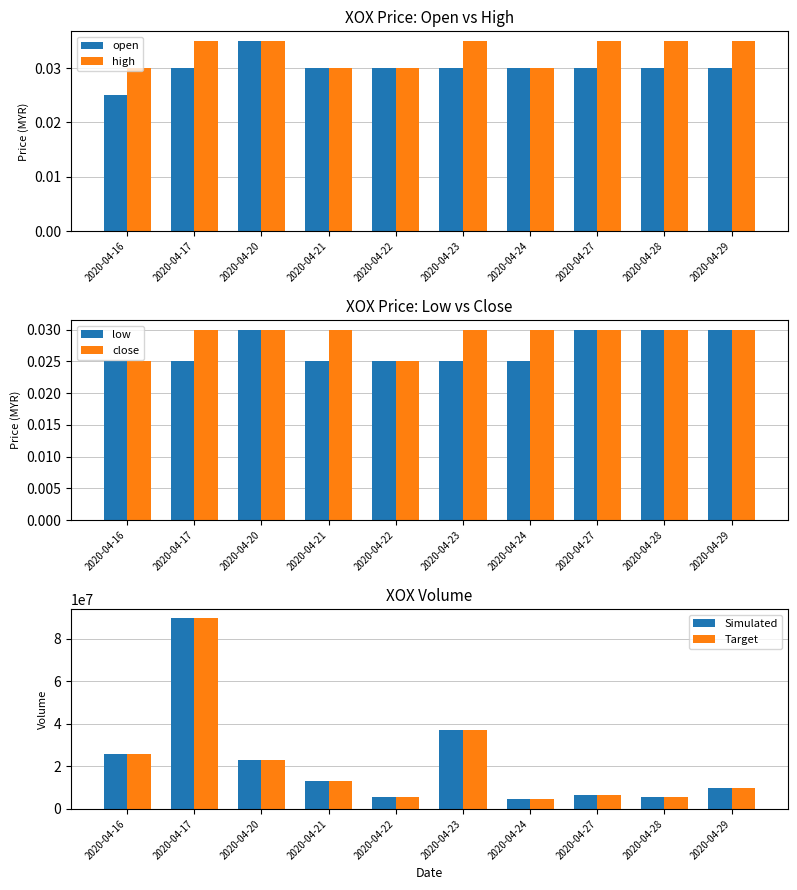

What is the maximum value shown in the chart?

89470900.0